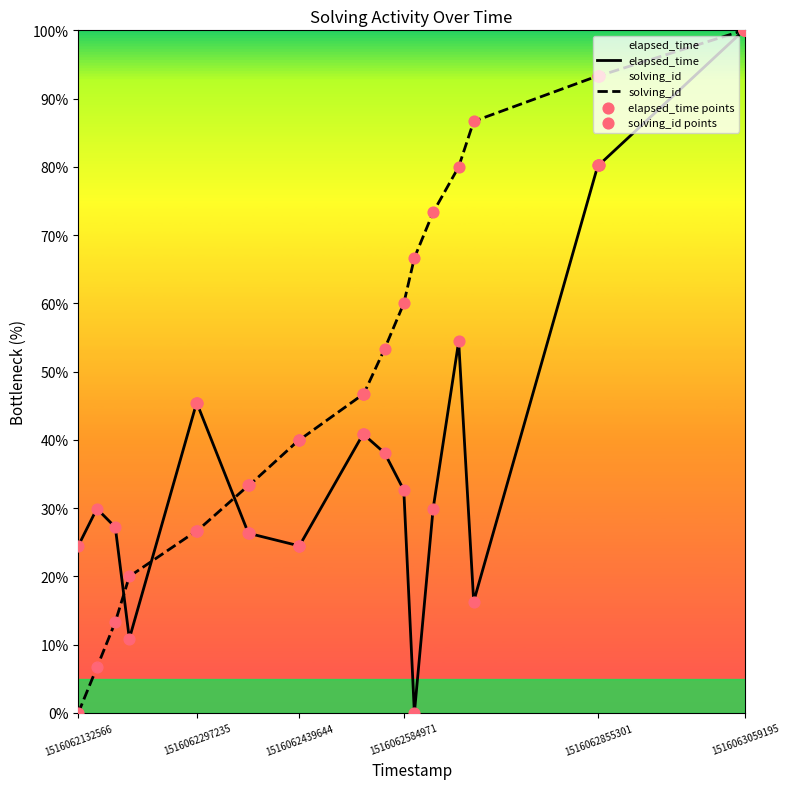

Which series contains the lowest Y value?

elapsed_time